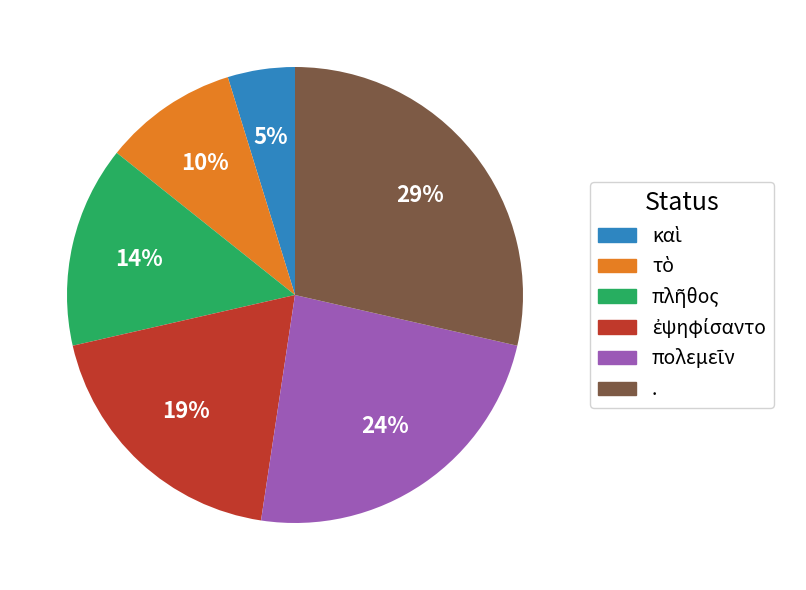

Is there a majority slice in this chart?

No